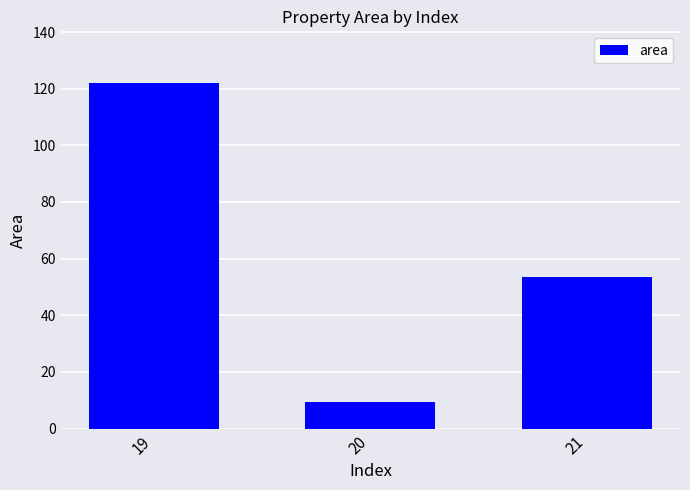

What is the value of the 1st bar from the left?

122.0